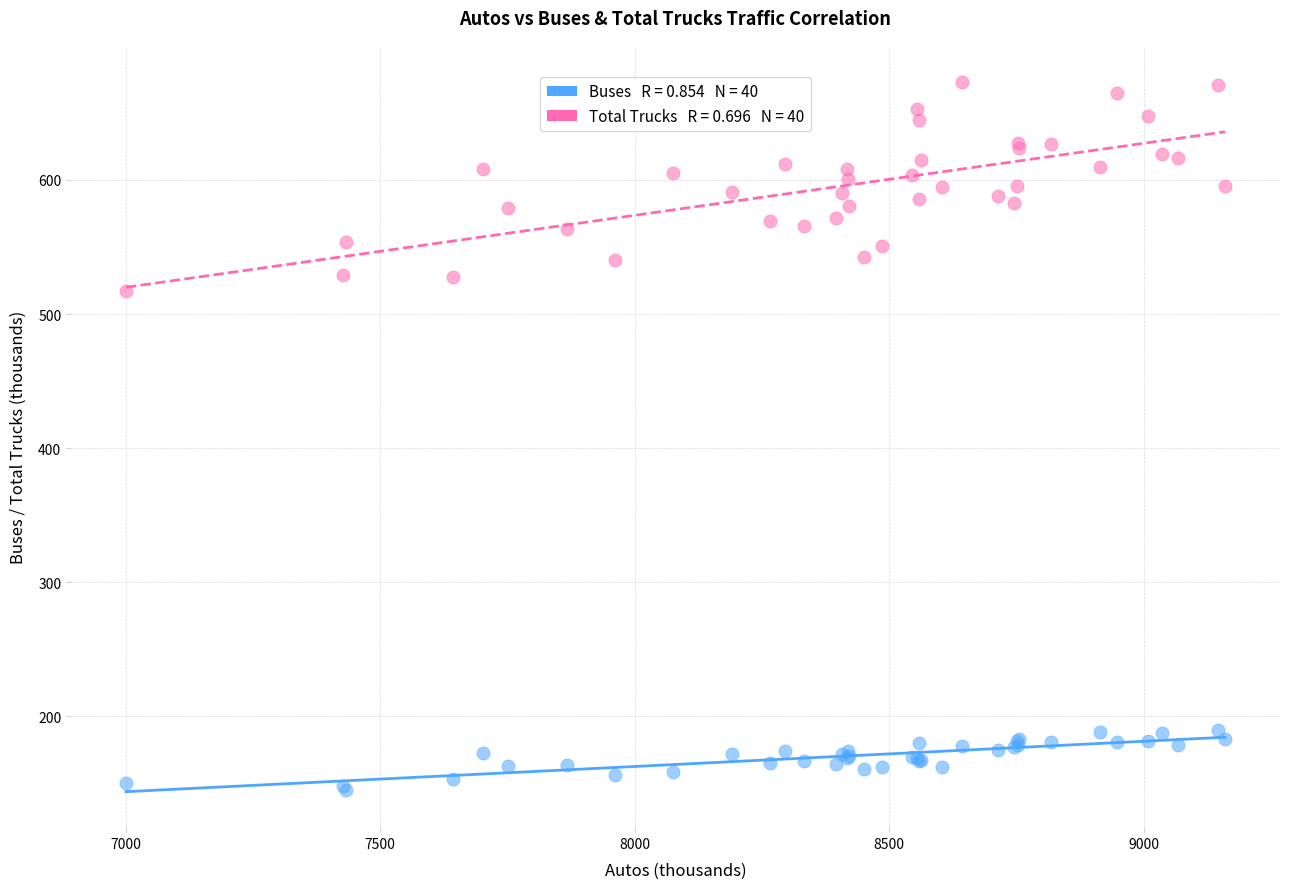

Across all series, what Y value is closest to 409?

517.5